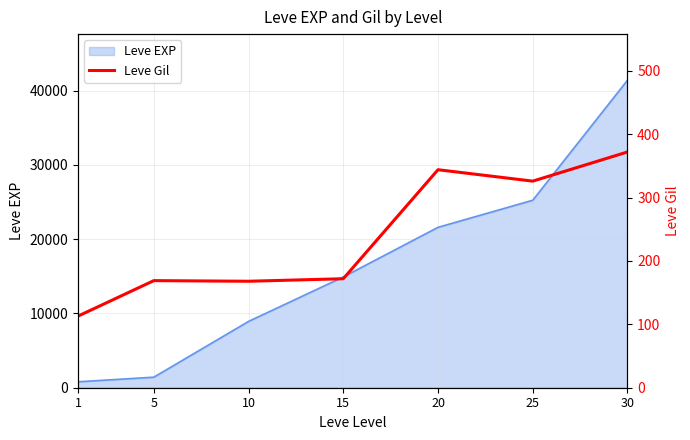

The value at 25 is 221. True or false?

False